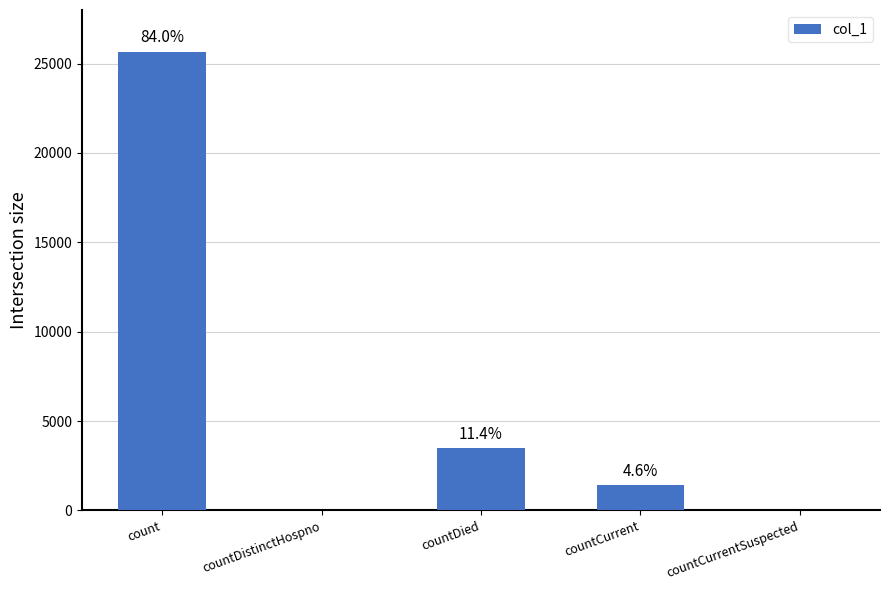

Are the bars horizontal?

No